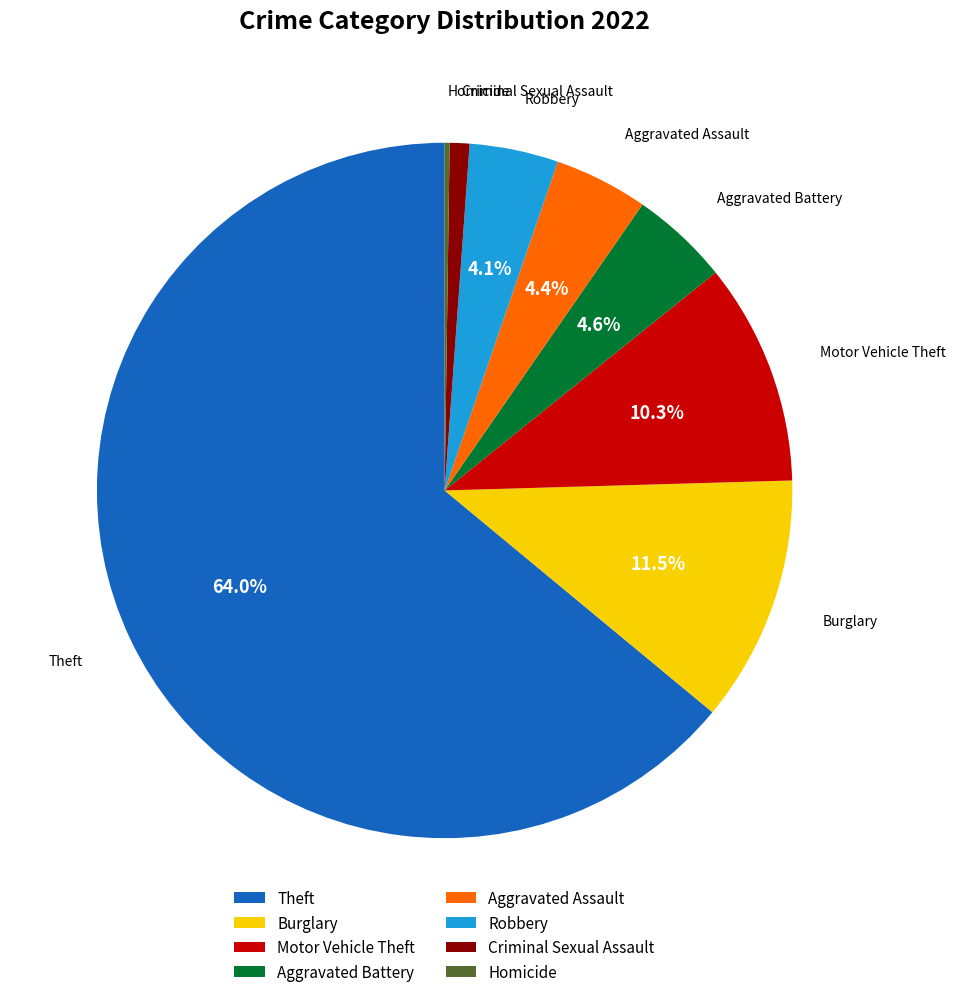

Which has a higher value, Burglary or Aggravated Battery?

Burglary